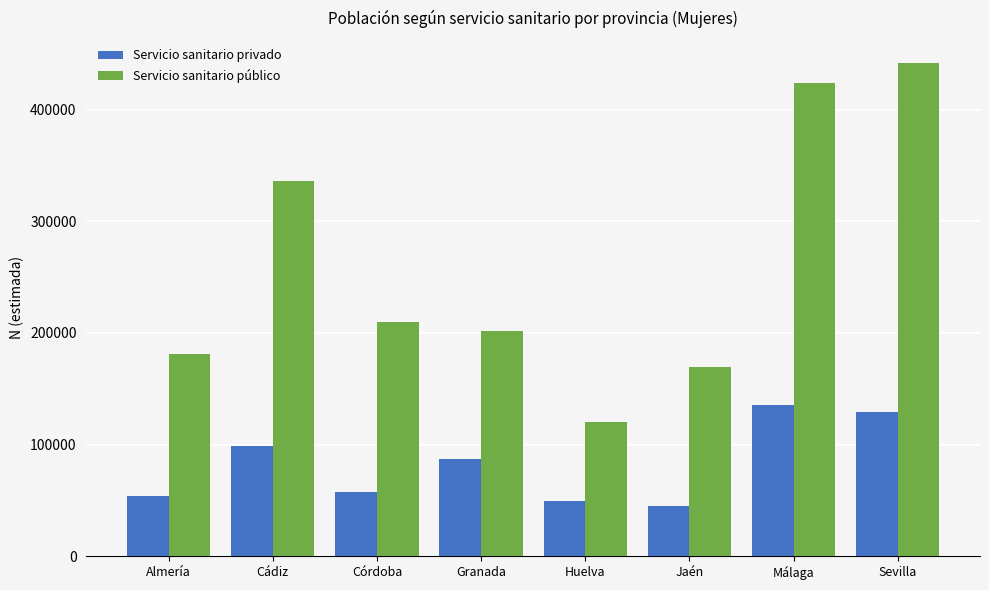

How many categories are shown in the chart?

8